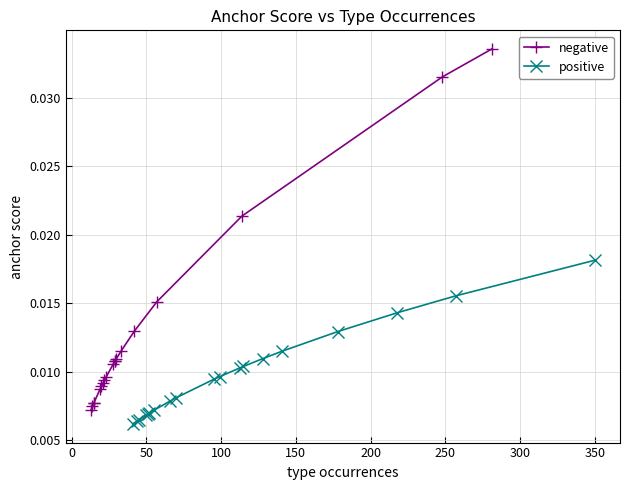

Is this an area chart (filled region under the line)?

No